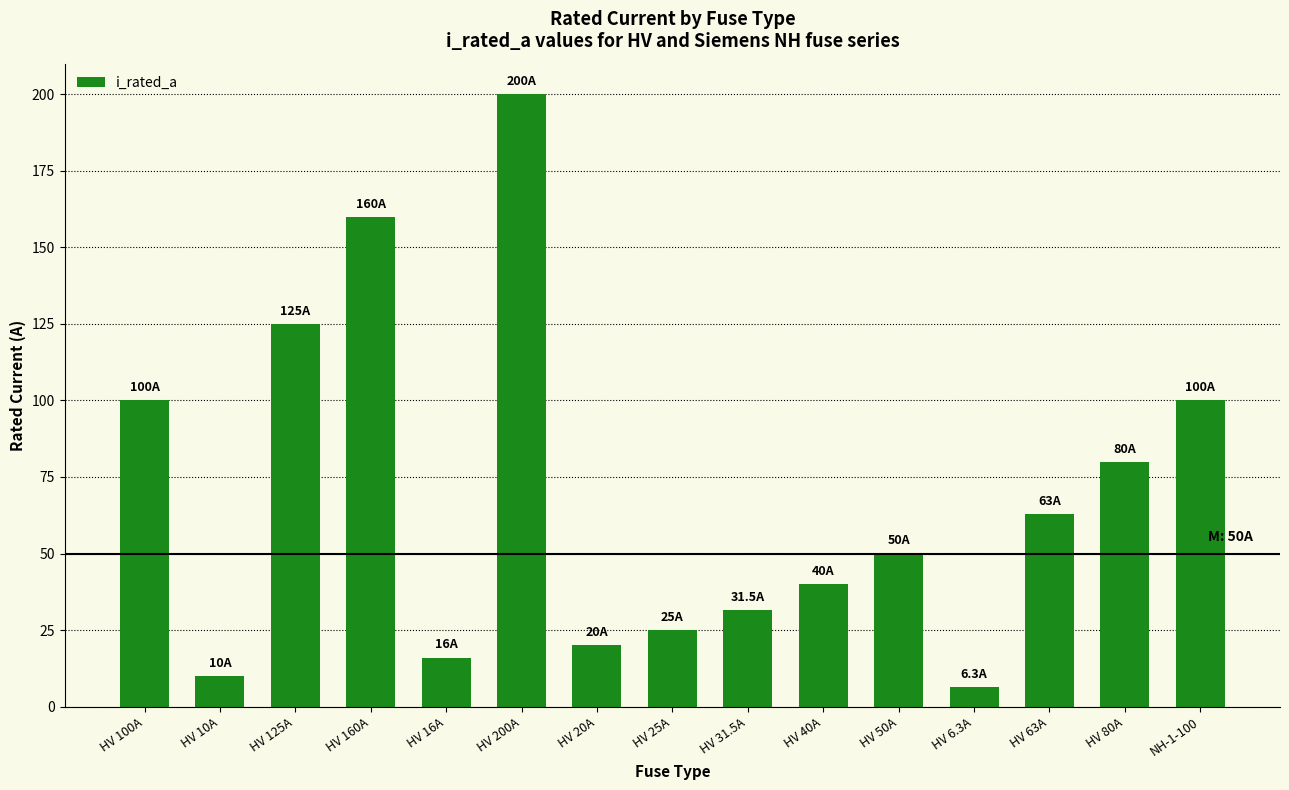

Reading right to left, extract all data points from this chart.

100.0	80.0	63.0	6.3	50.0	40.0	31.5	25.0	20.0	200.0	16.0	160.0	125.0	10.0	100.0